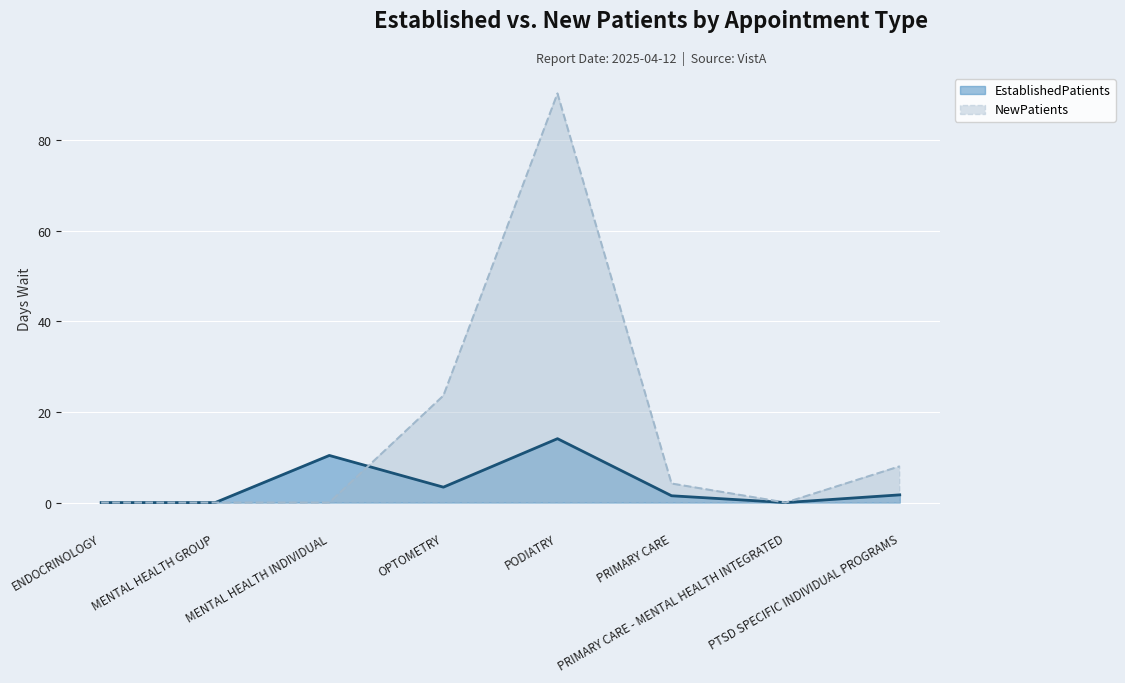

How many values in EstablishedPatients are above zero?

5